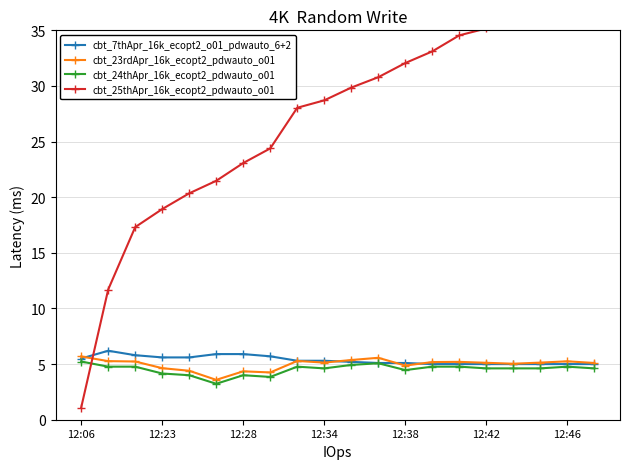

Where does the cbt_24thApr_16k_ecopt2_pdwauto_o01 series first go above 4?

12:06